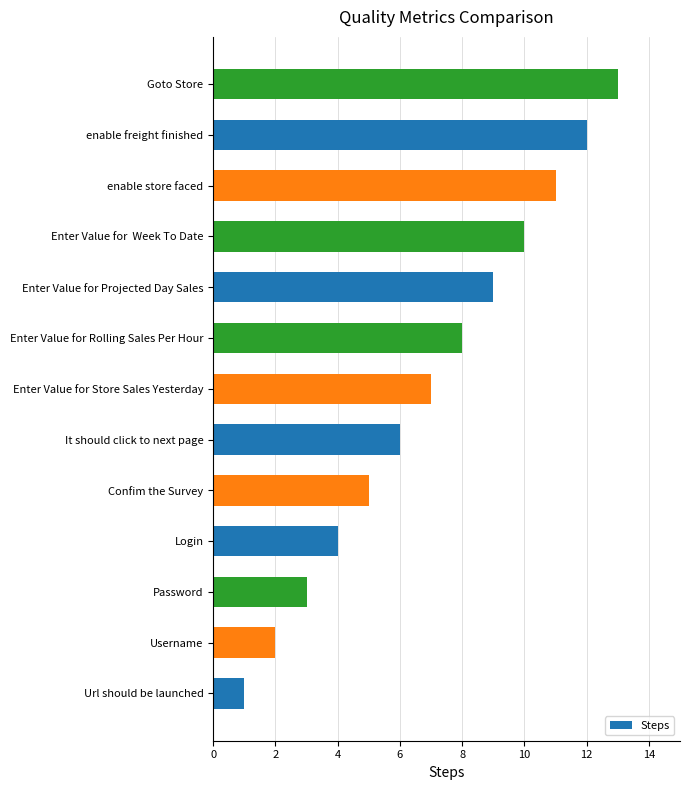

How many series are shown in this chart?

1